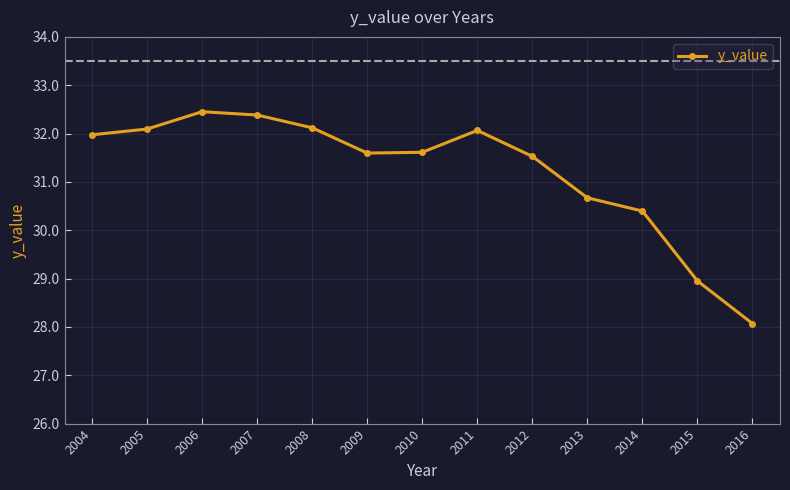

How many data points are less than 31?

4